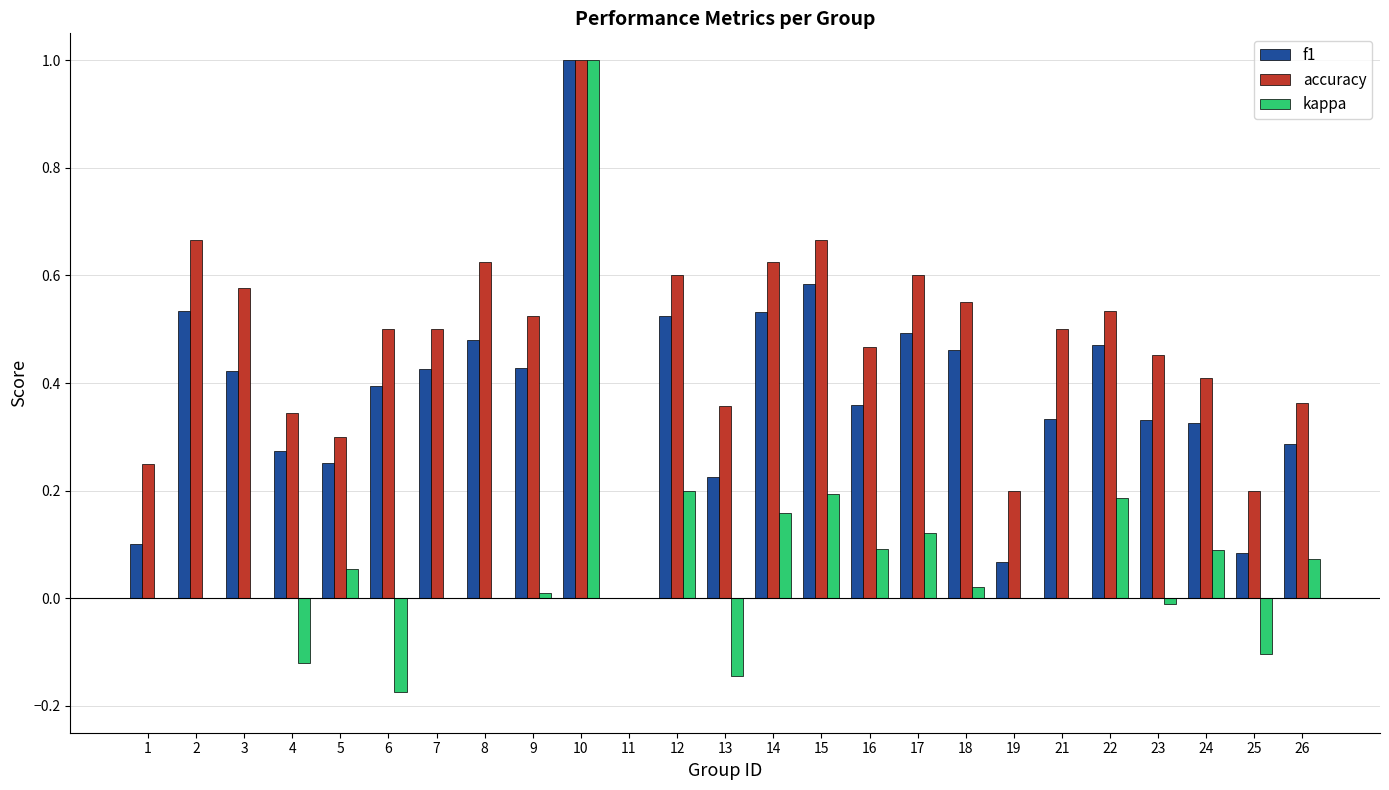

Is it true that f1 equals 0.4 at 9?

True